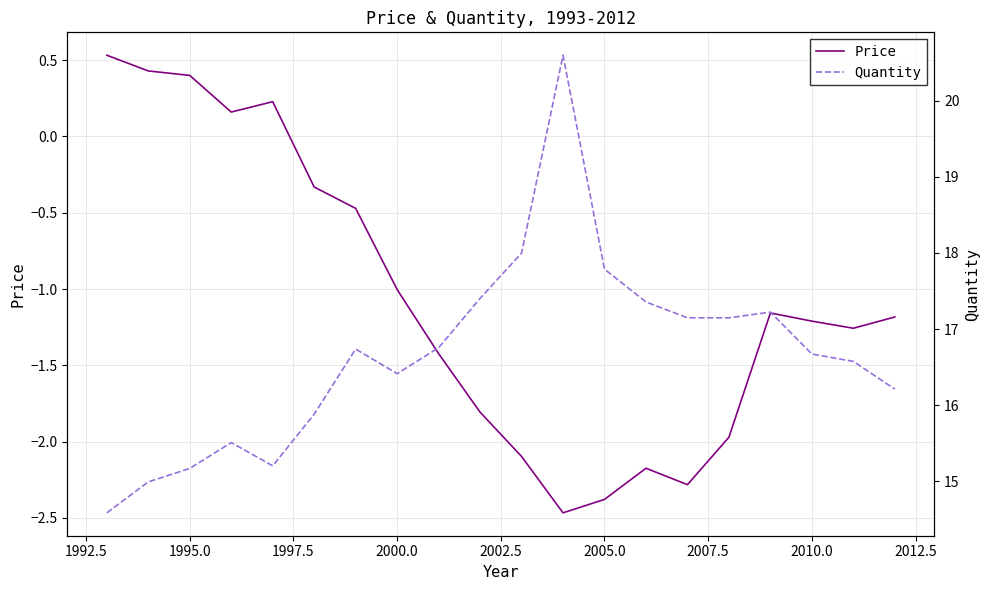

How many interior local valleys does the Quantity series have?

3